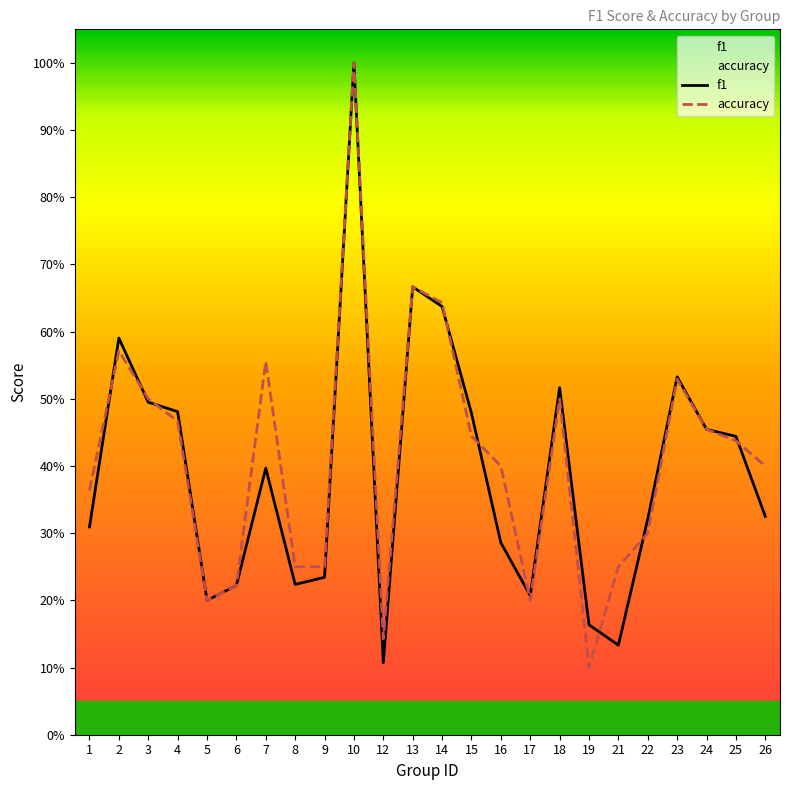

Reading left to right, extract all data points from this chart.

f1: 0.3	0.6	0.5	0.5	0.2	0.2	0.4	0.2	0.2	1.0	0.1	0.7	0.6	0.5	0.3	0.2	0.5	0.2	0.1	0.3	0.5	0.5	0.4	0.3
accuracy: 0.4	0.6	0.5	0.5	0.2	0.2	0.6	0.2	0.2	1.0	0.1	0.7	0.6	0.4	0.4	0.2	0.5	0.1	0.2	0.3	0.5	0.5	0.4	0.4